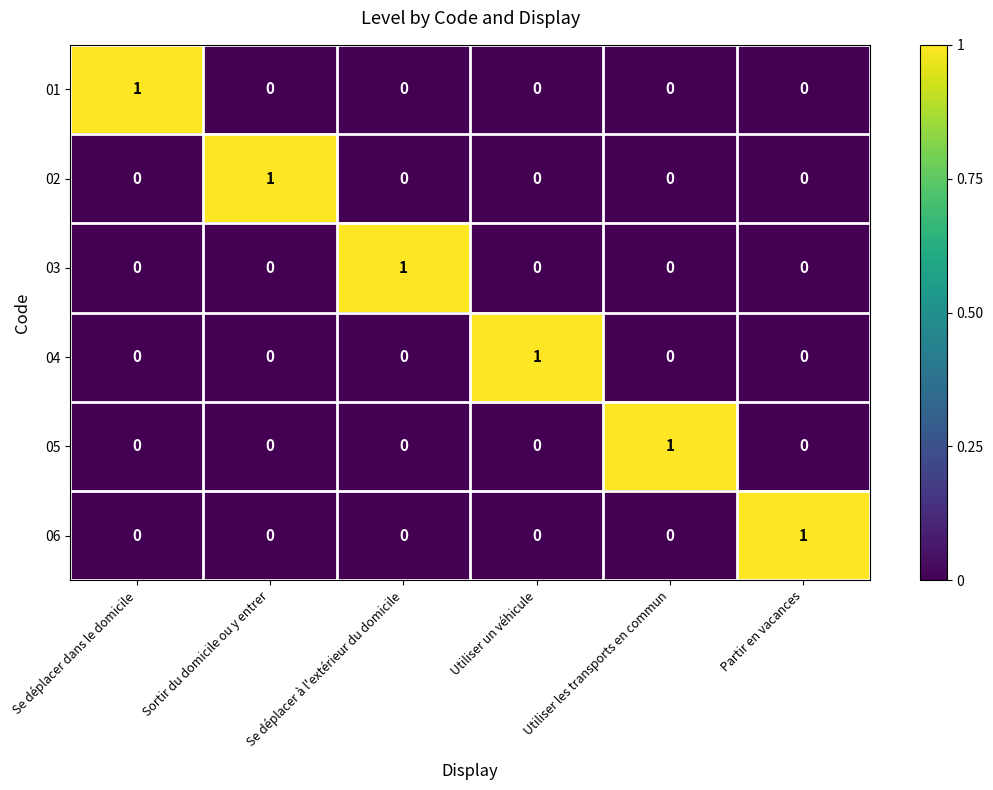

How many series are shown in this chart?

6